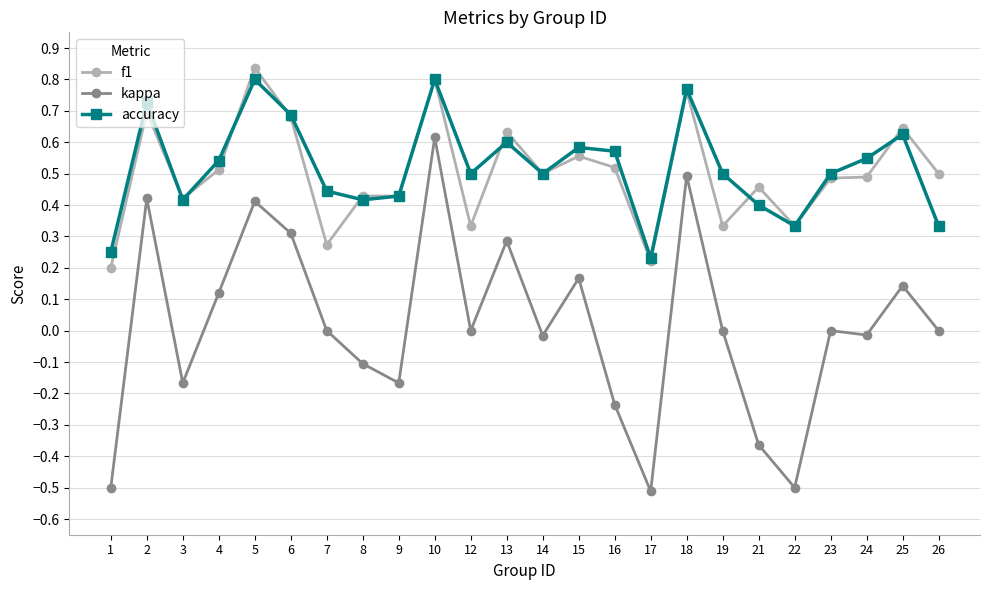

Which category has the highest value across all series?

5